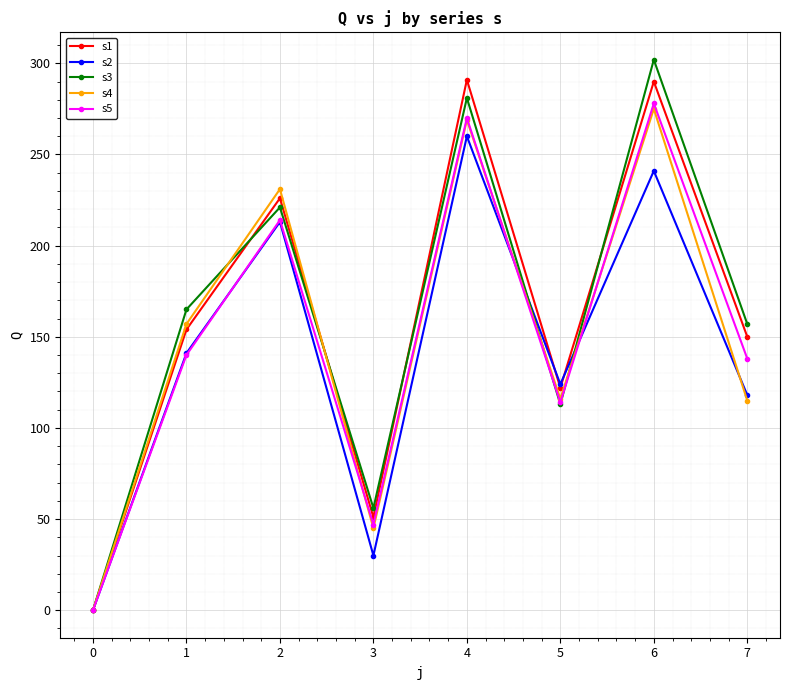

Is the value of s2 at 6 greater than the value of s3 at 3?

Yes